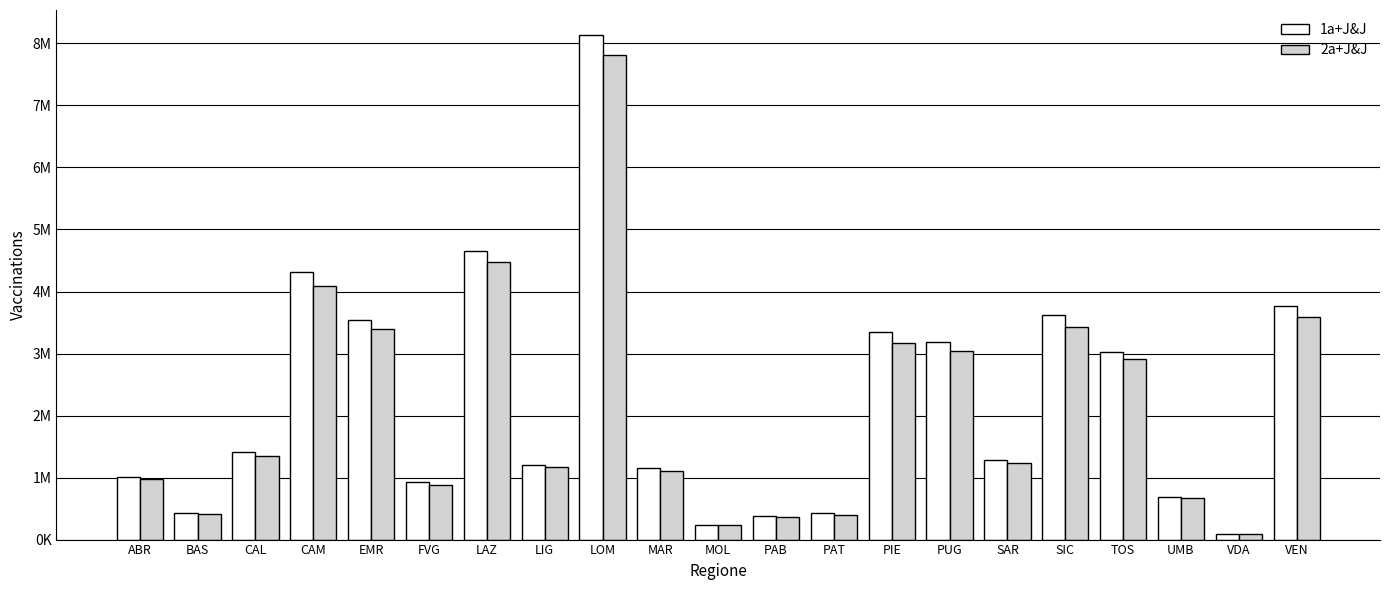

At which category does the chart reach its peak across all series?

LOM